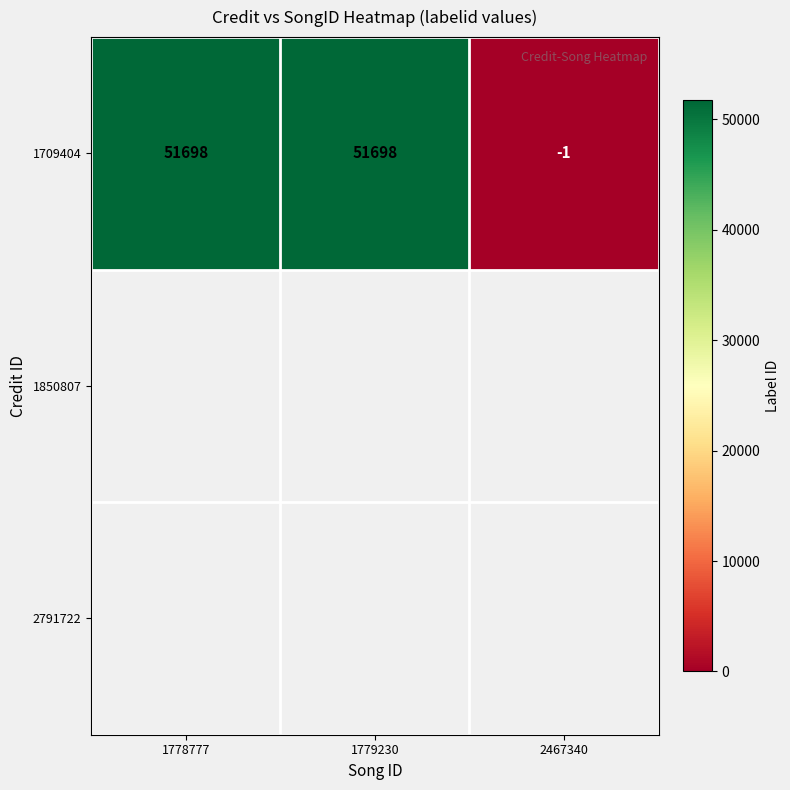

What is the change in value from 1779230 to 2467340?

-51699